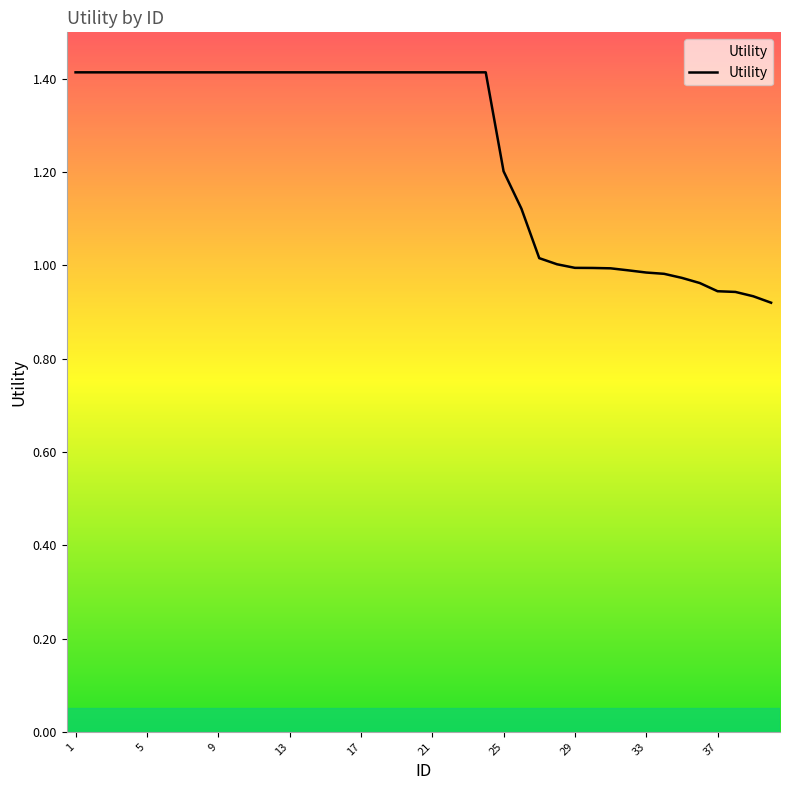

What is the greatest value displayed?

1.4